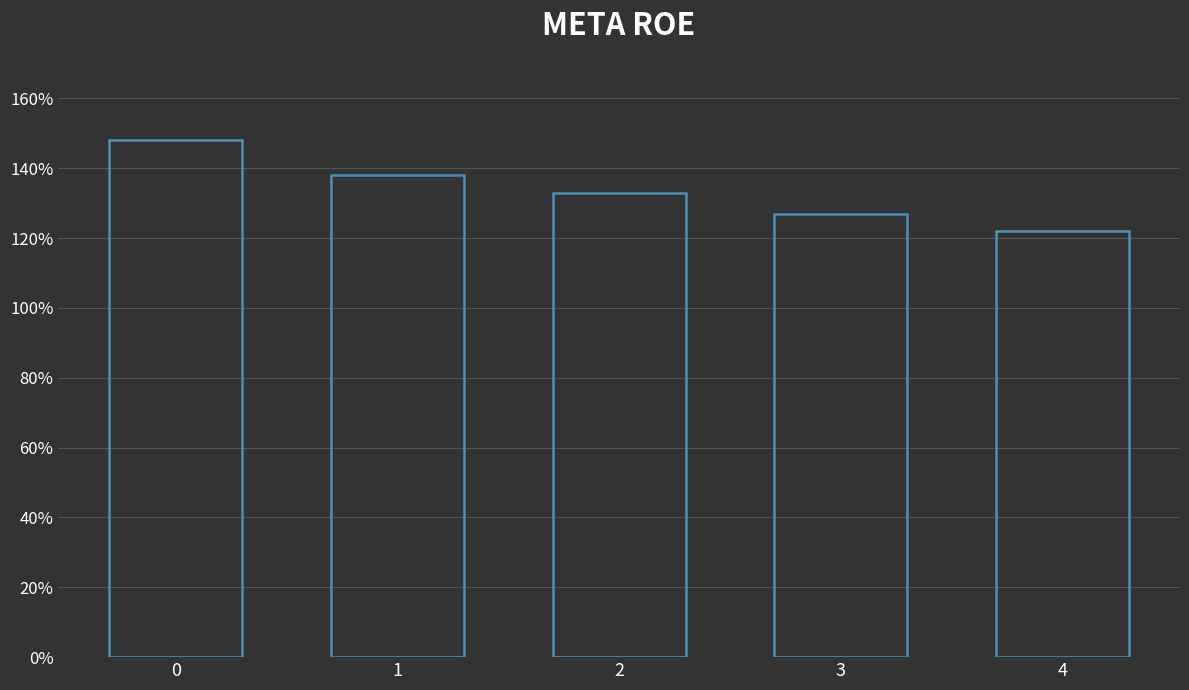

Does the chart contain any negative values?

No